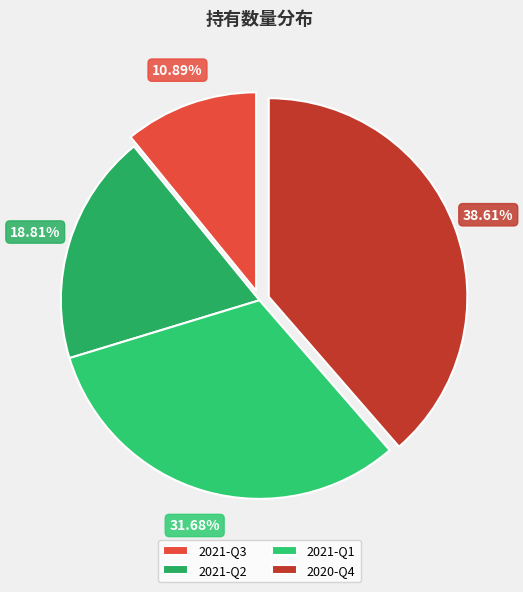

Rank the categories by value from highest to lowest.

2020-Q4, 2021-Q1, 2021-Q2, 2021-Q3